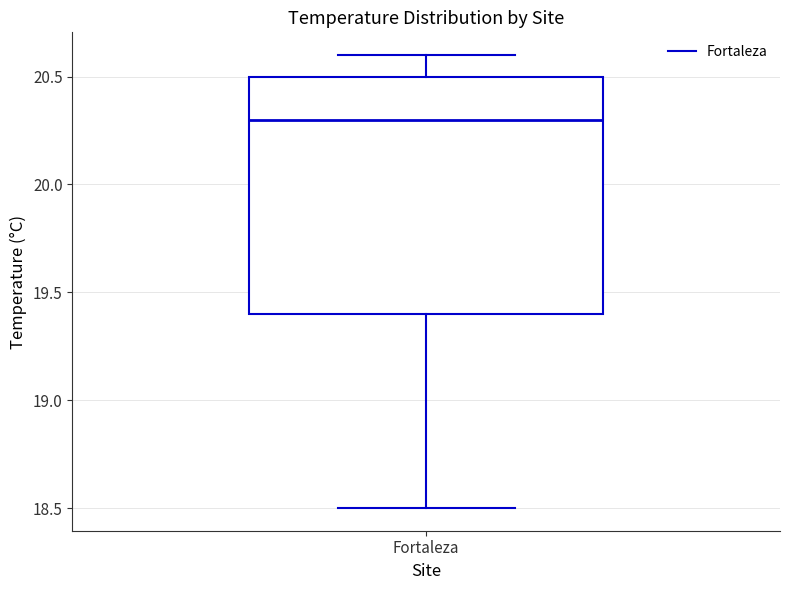

Transcribe this box plot: give where the median line is, the range the box spans, and where the two whiskers end, as read against the y-axis. The values are not printed on the chart, so give them approximately, as read against the axis.

median 20.3, box 19.4 to 20.5, whiskers 18.5 to 20.6